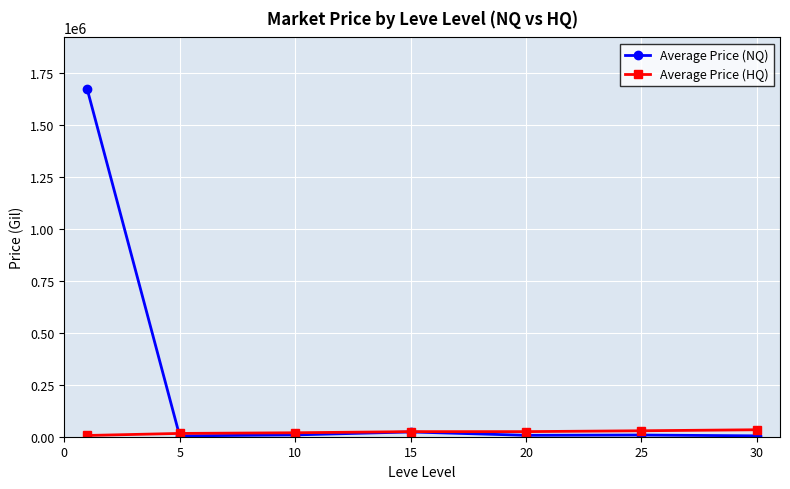

How many intersections are there between Average Price (NQ) and Average Price (HQ)?

1